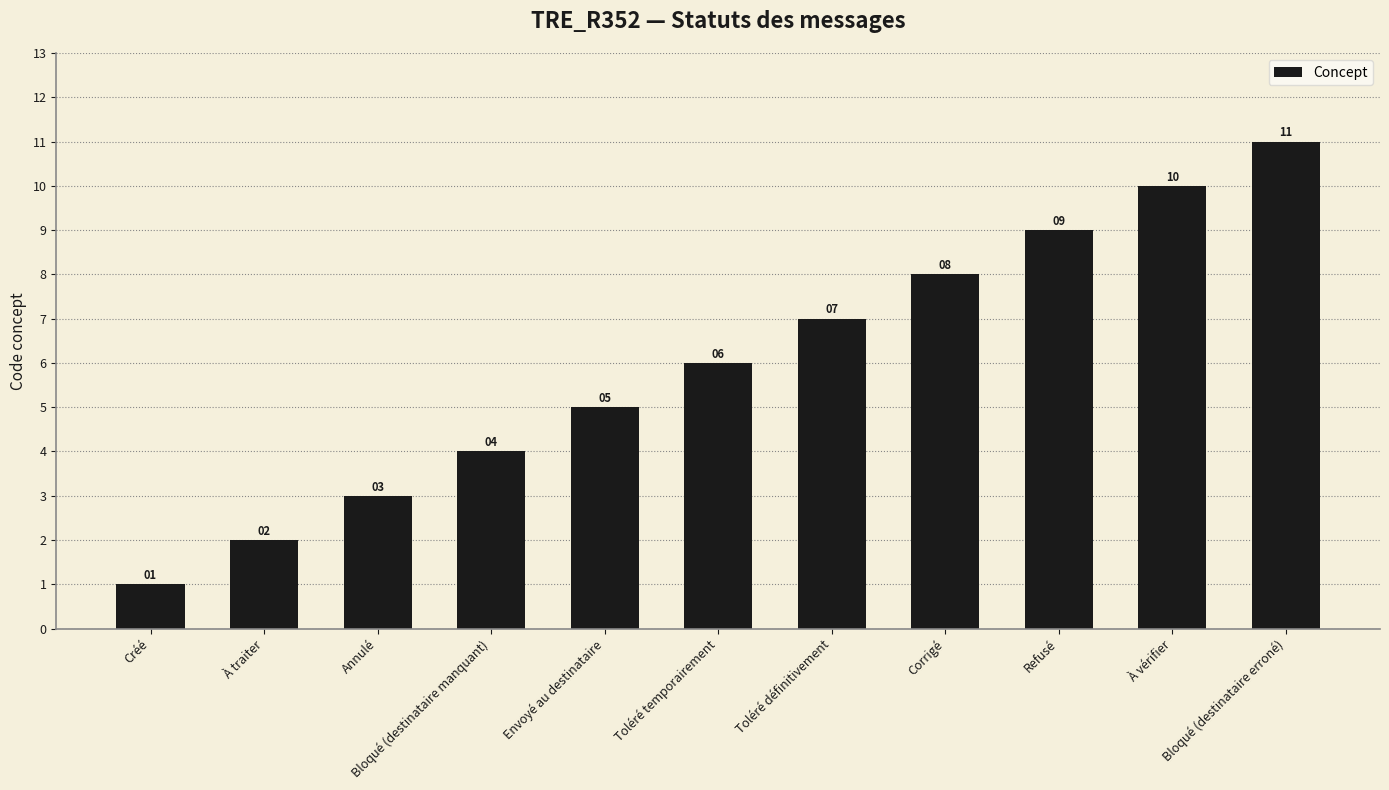

Between À traiter and Corrigé, which is larger?

Corrigé